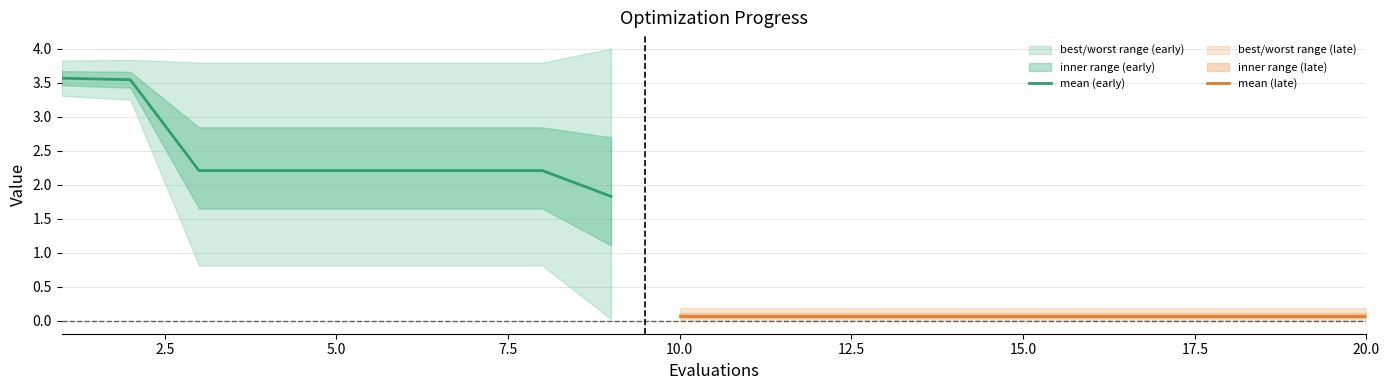

What is the value of the worst point at the 16th from the left?

0.2